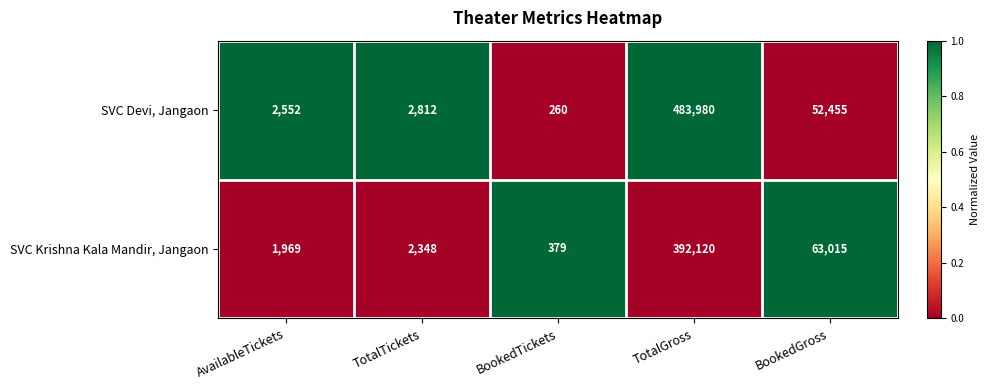

What is the total value across all series at BookedTickets?

639